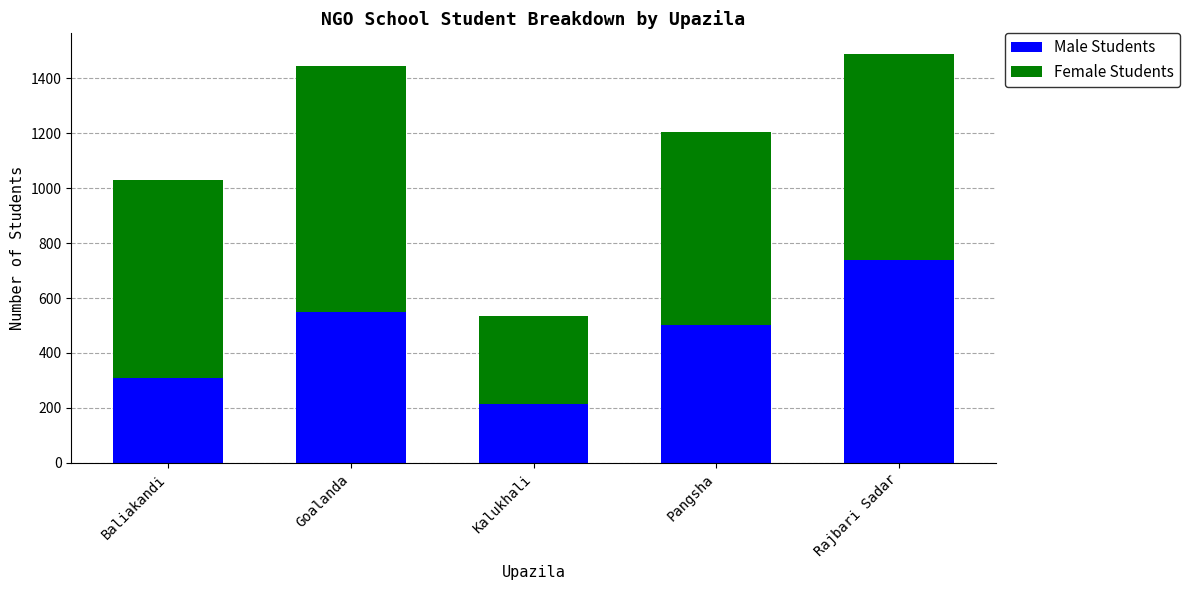

Count the number of data series in this chart.

2